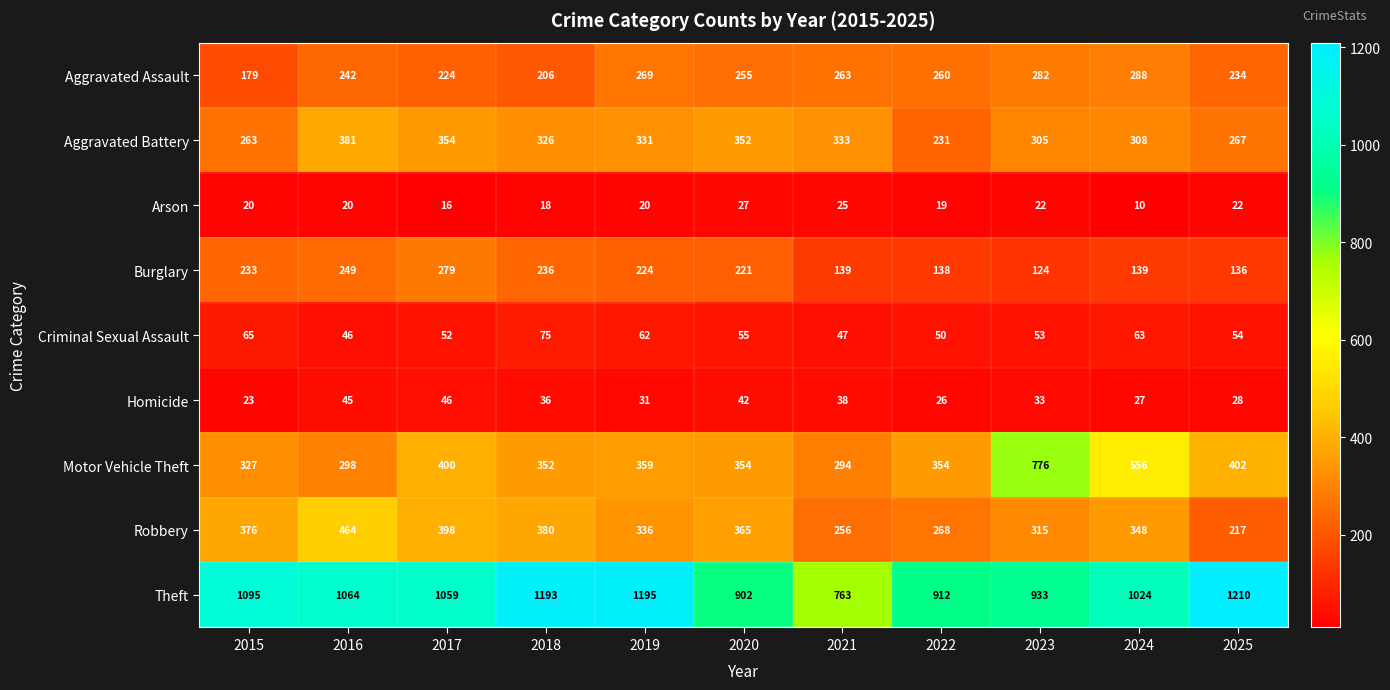

List the series in order of their peak value, lowest first.

Arson, Homicide, Criminal Sexual Assault, Burglary, Aggravated Assault, Aggravated Battery, Robbery, Motor Vehicle Theft, Theft